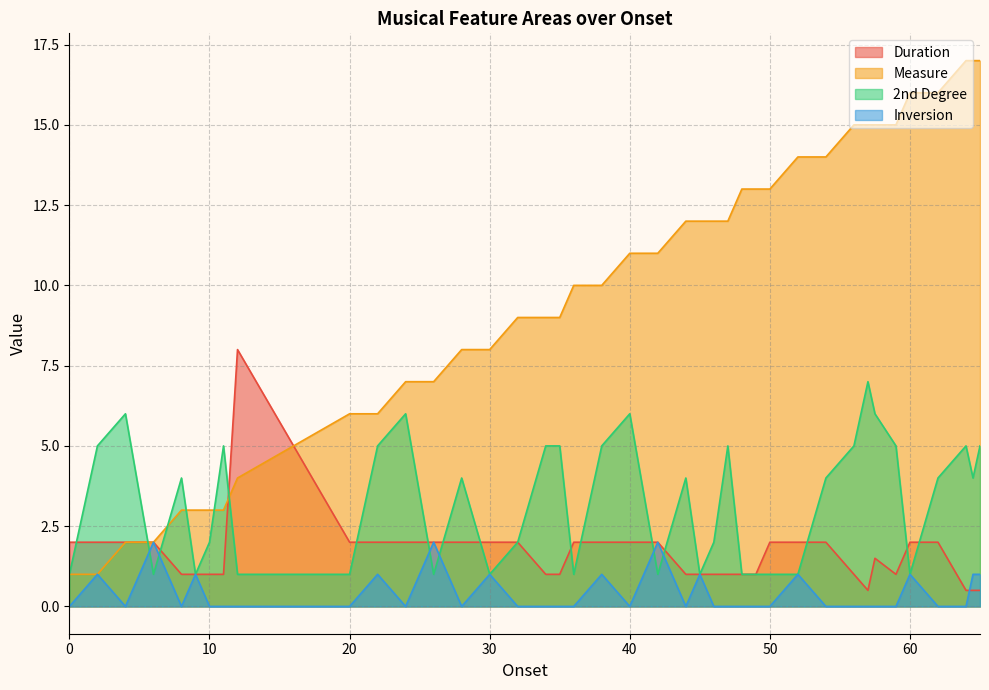

What is the average value of the Inversion series?

0.4